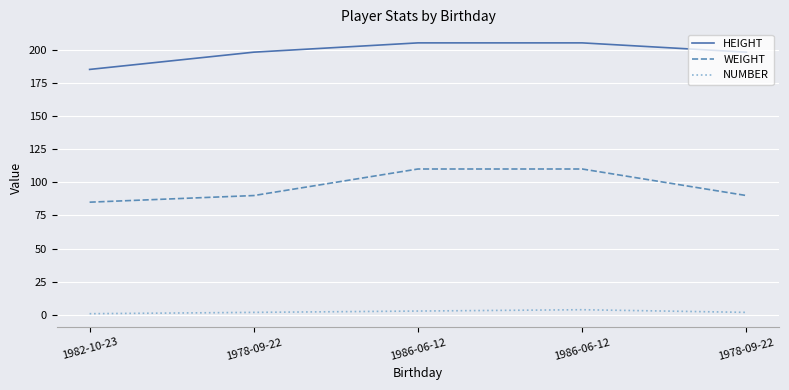

What are all the series names shown in the legend?

HEIGHT, WEIGHT, NUMBER